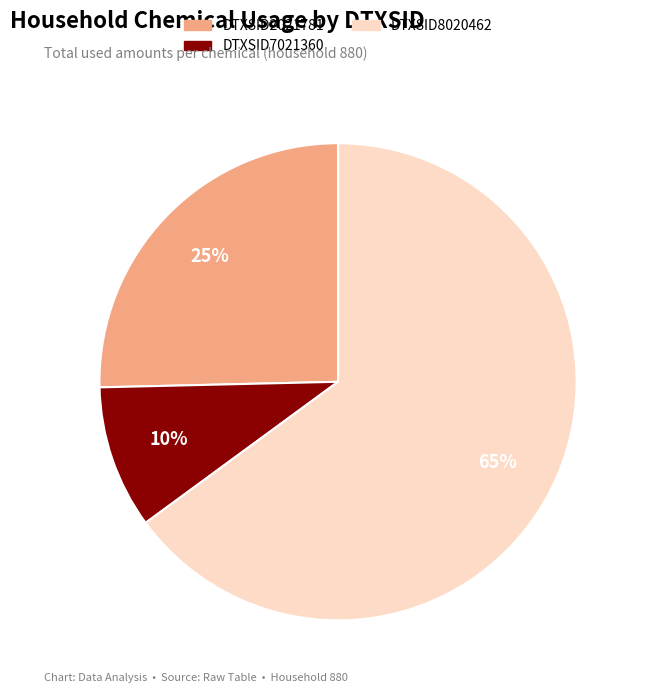

To the nearest percent, what is the difference between the DTXSID8020462 and DTXSID7021360 slice percentages?

55%